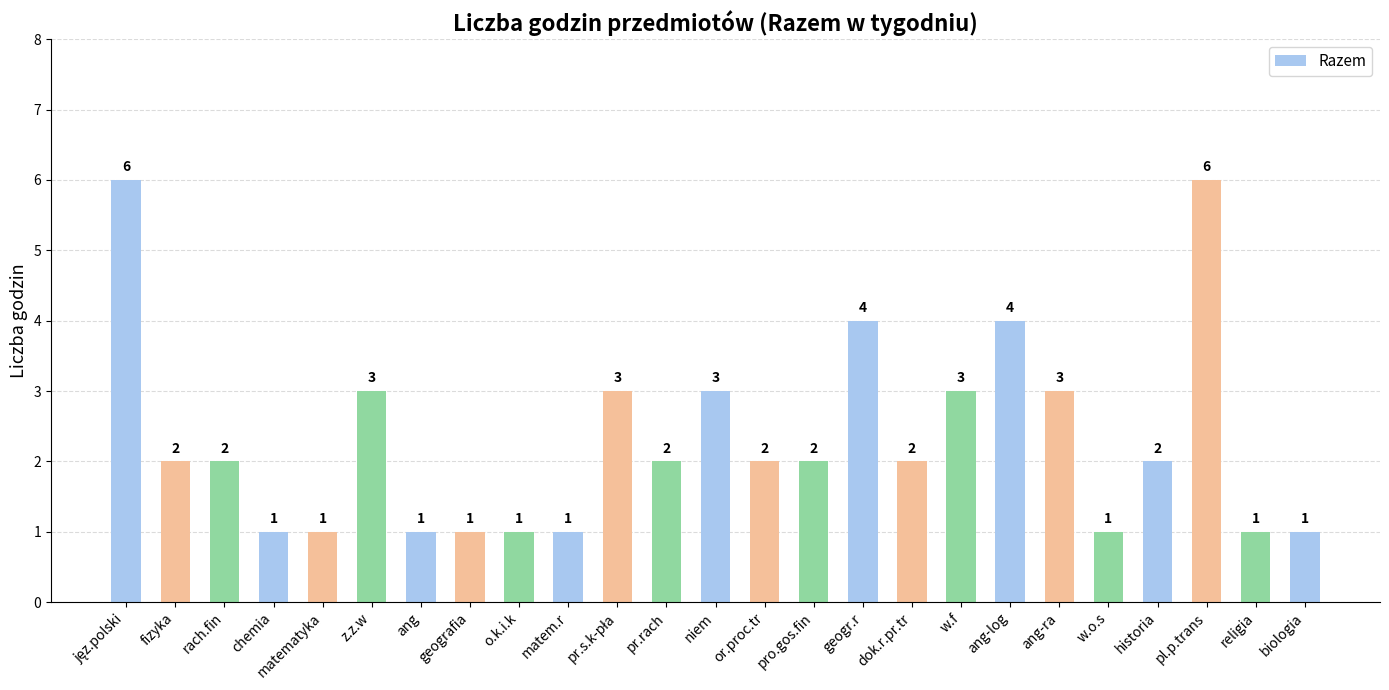

What is the difference between the values at pl.p.trans and w.f?

3